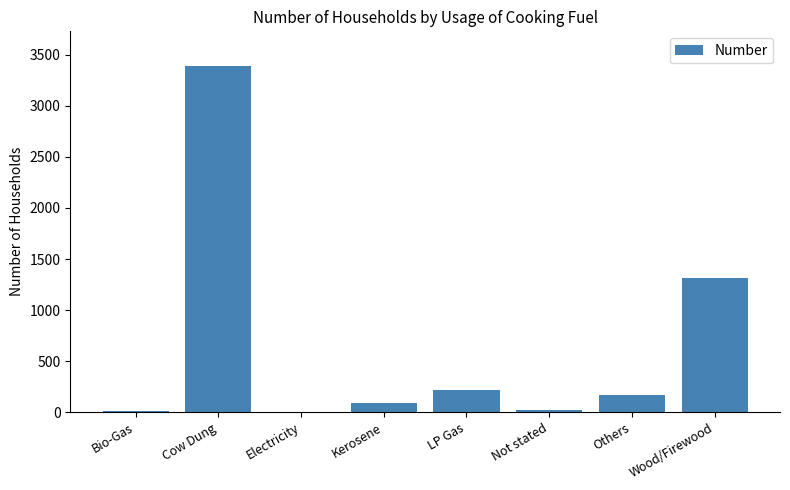

The chart shows a value of 87 at Kerosene. True or false?

True